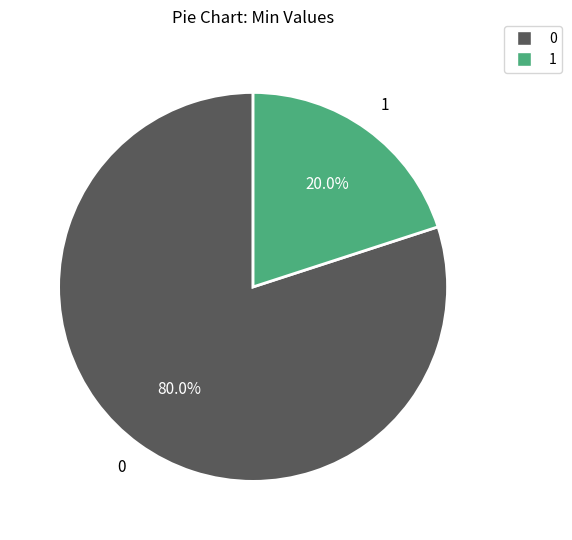

Is there any slice that represents more than half of the pie?

Yes